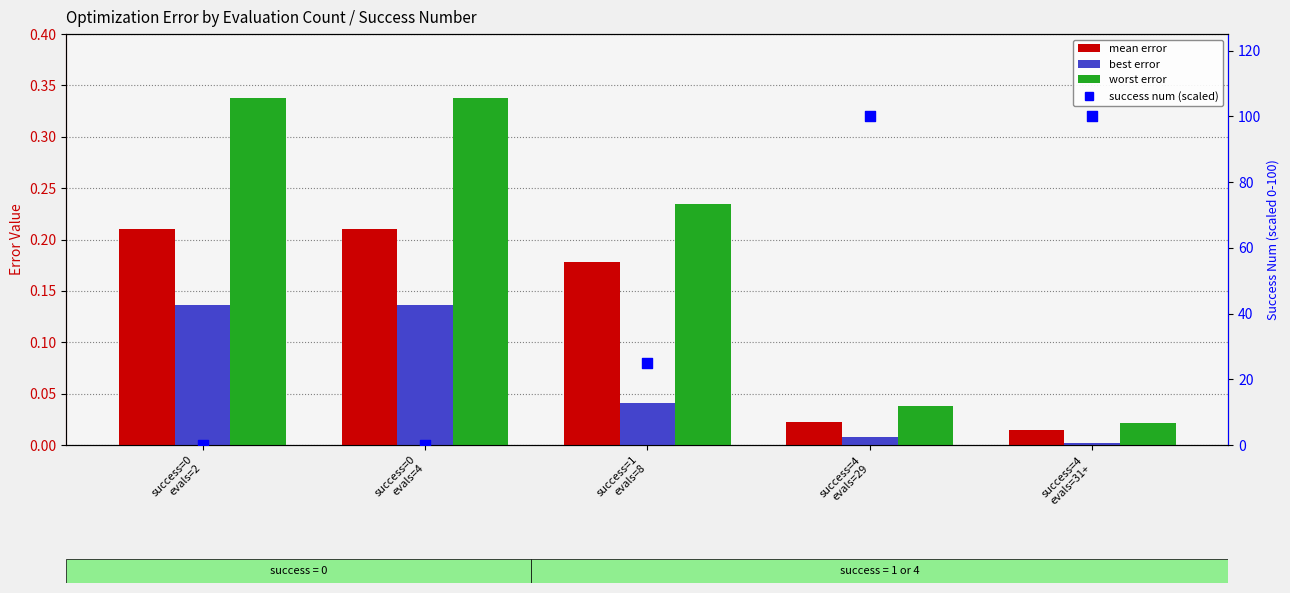

Which series has the largest total across all categories?

success num (scaled)